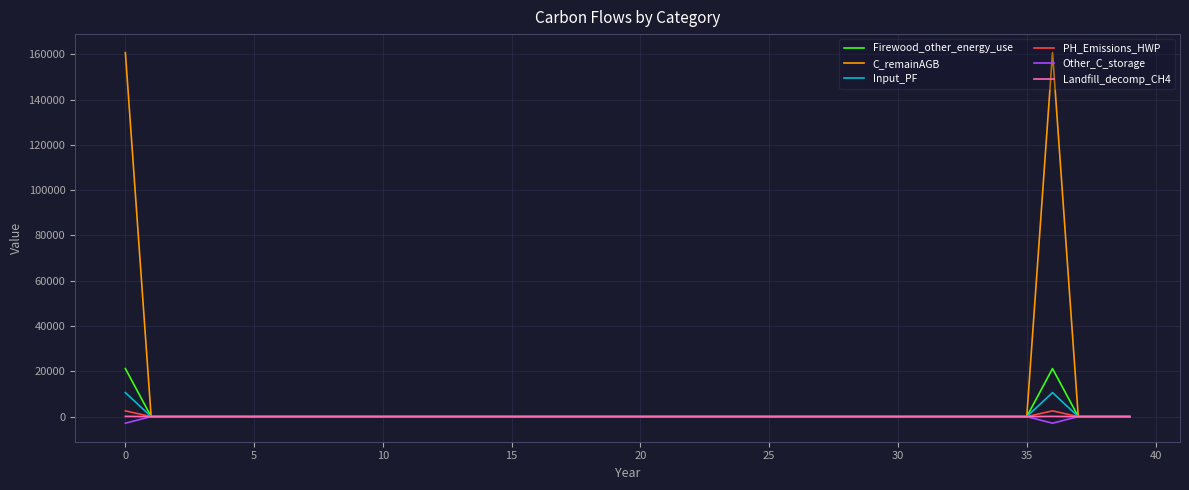

What are all the series names shown in the legend?

Firewood_other_energy_use, C_remainAGB, Input_PF, PH_Emissions_HWP, Other_C_storage, Landfill_decomp_CH4